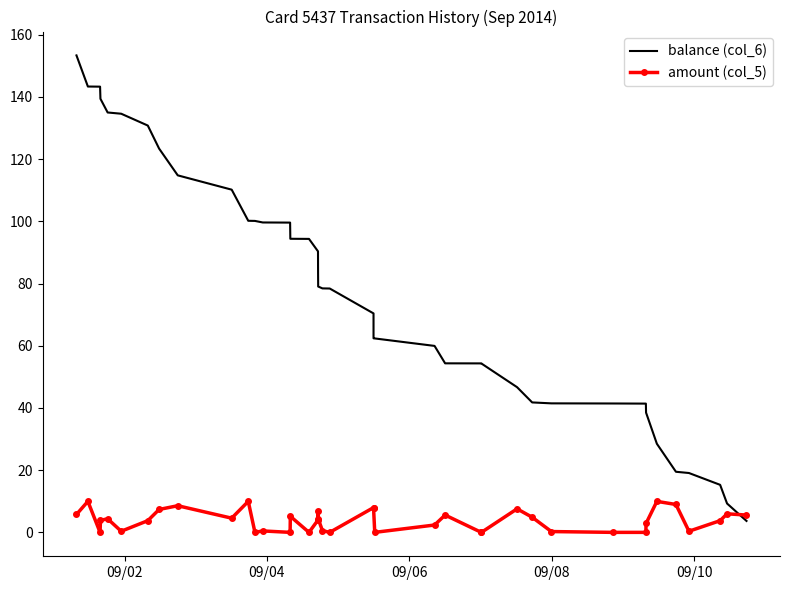

What is the minimum value for balance (col_6)?

3.7